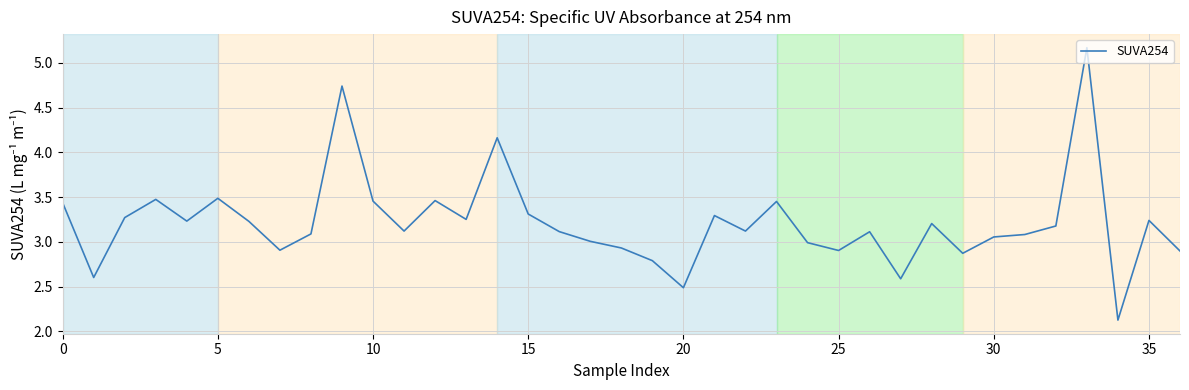

What is the maximum value shown in the chart?

5.2